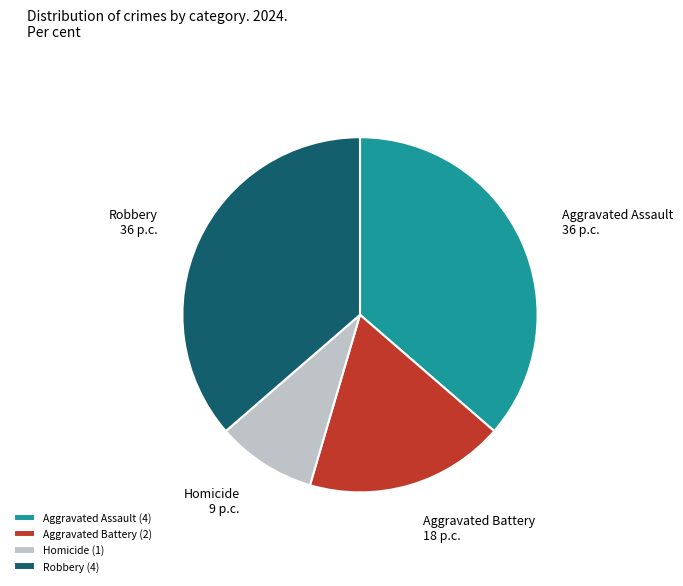

Do Robbery (4) and Aggravated Assault (4) together represent more than half of the pie?

Yes